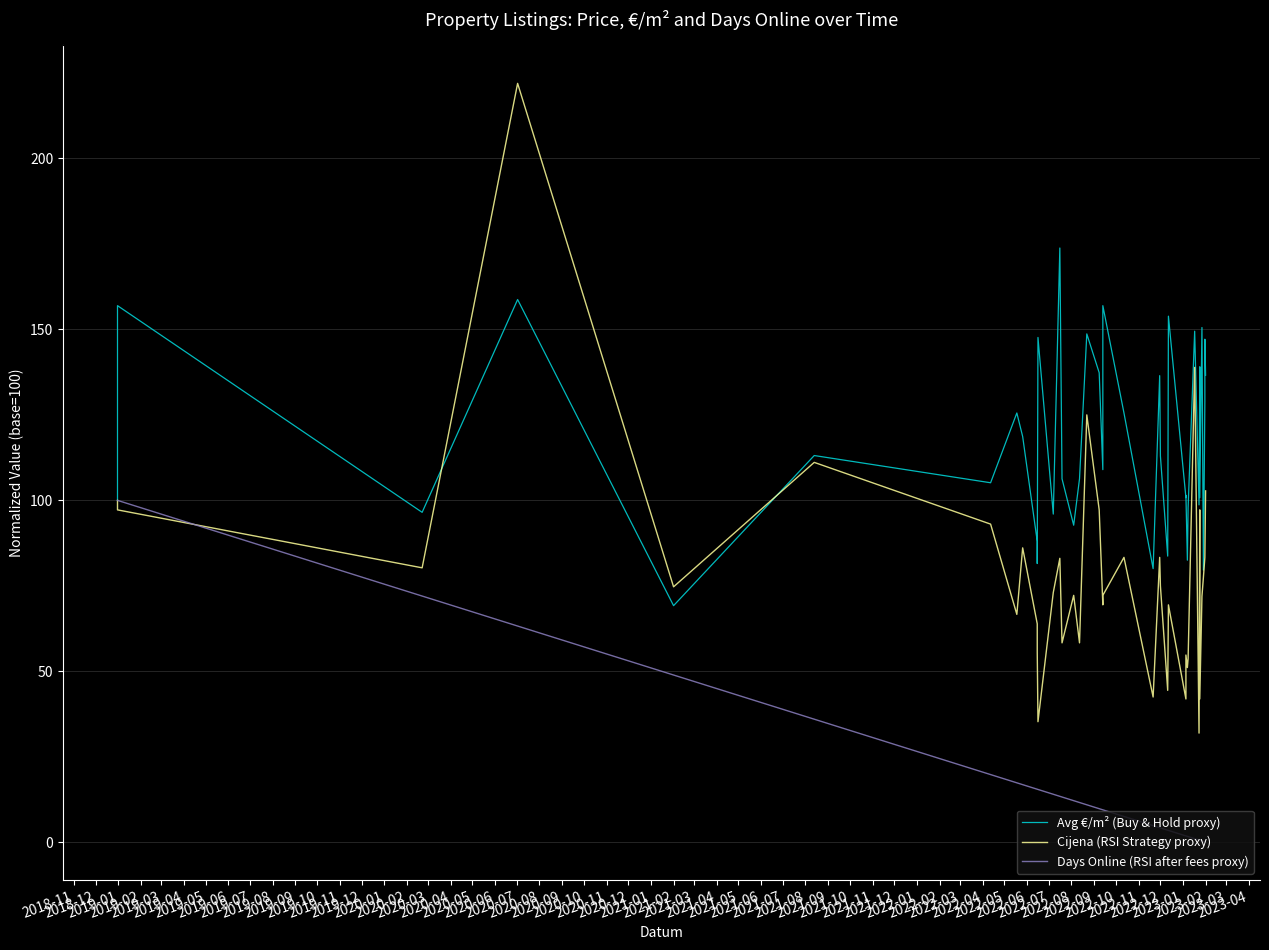

Rank the series by their maximum value, from lowest to highest.

Days Online (RSI after fees proxy), Avg €/m² (Buy & Hold proxy), Cijena (RSI Strategy proxy)